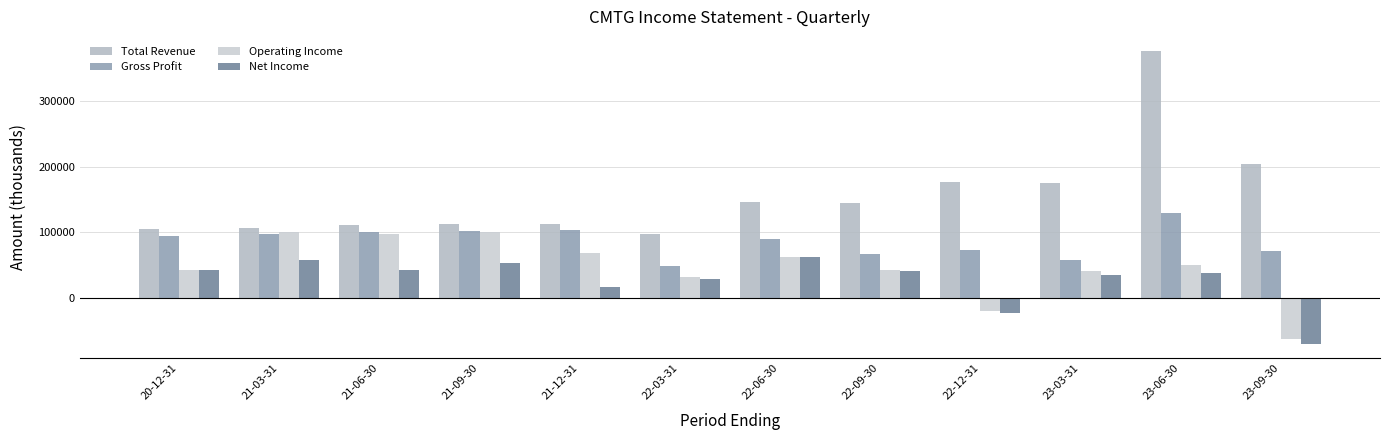

How many bars are there in total?

48